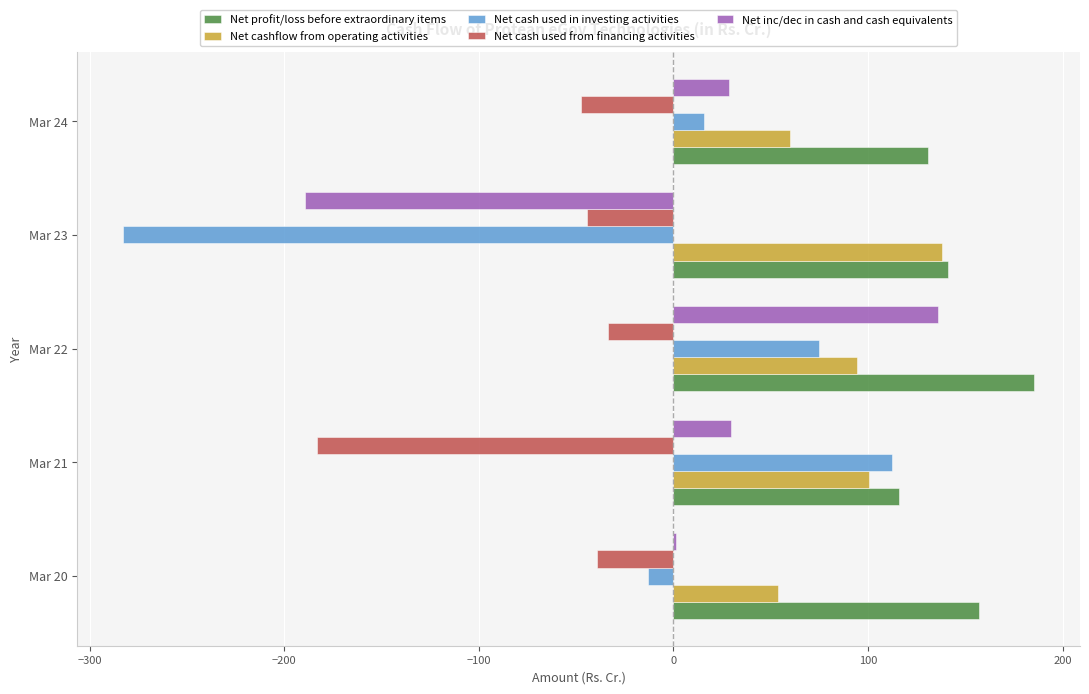

What is the difference between the Net cash used from financing activities values at Mar 21 and Mar 24?

135.9